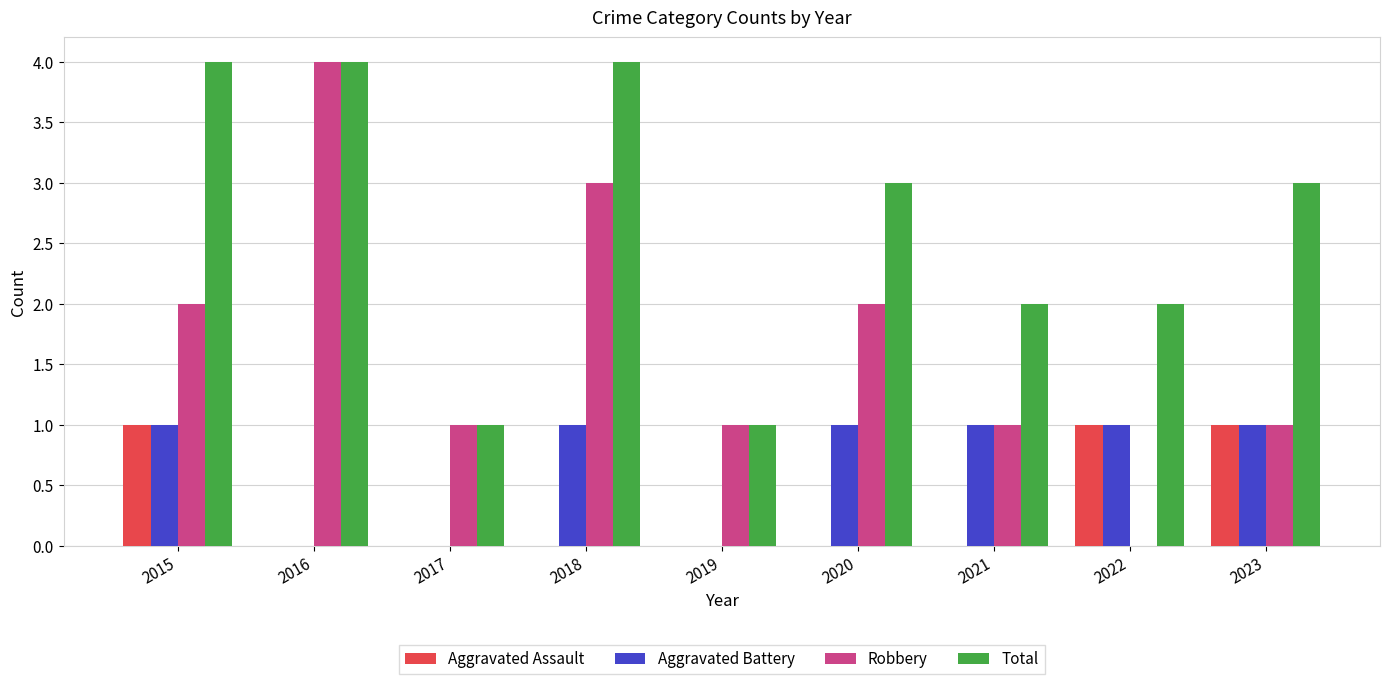

What is the average value of the Robbery series?

2